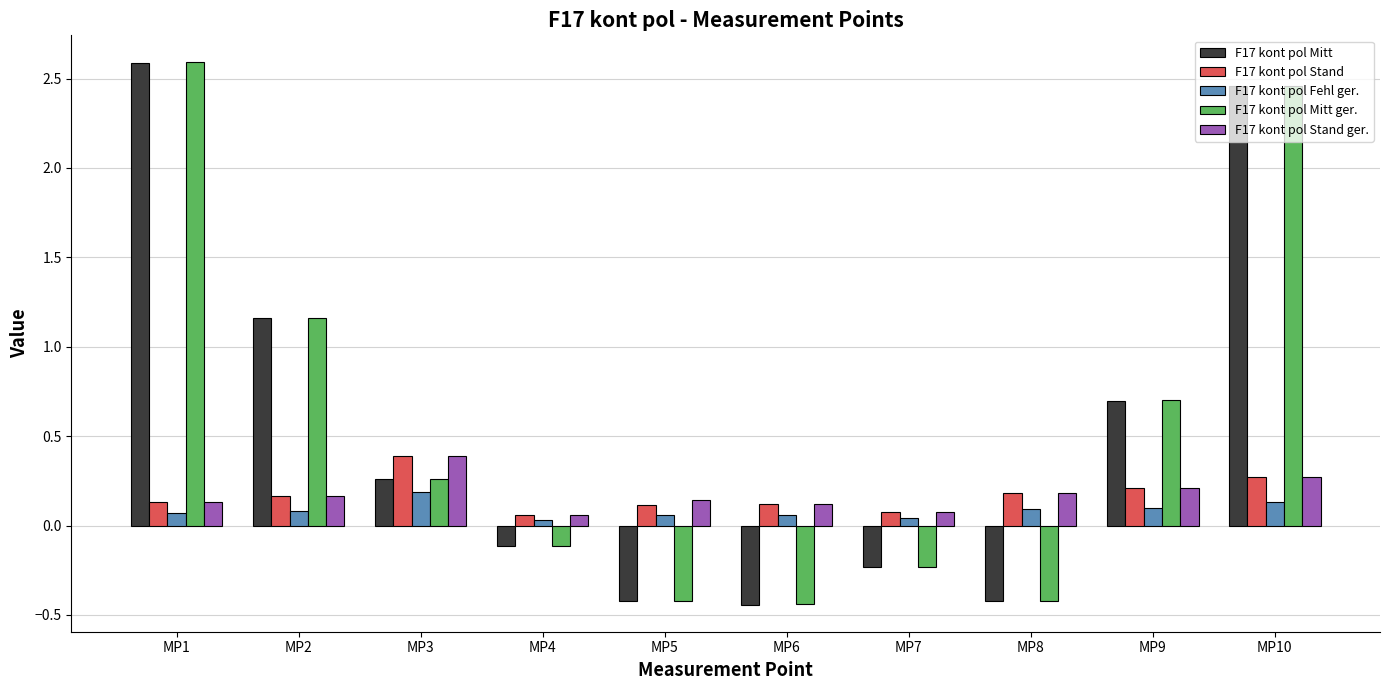

How many bars are there in total?

50